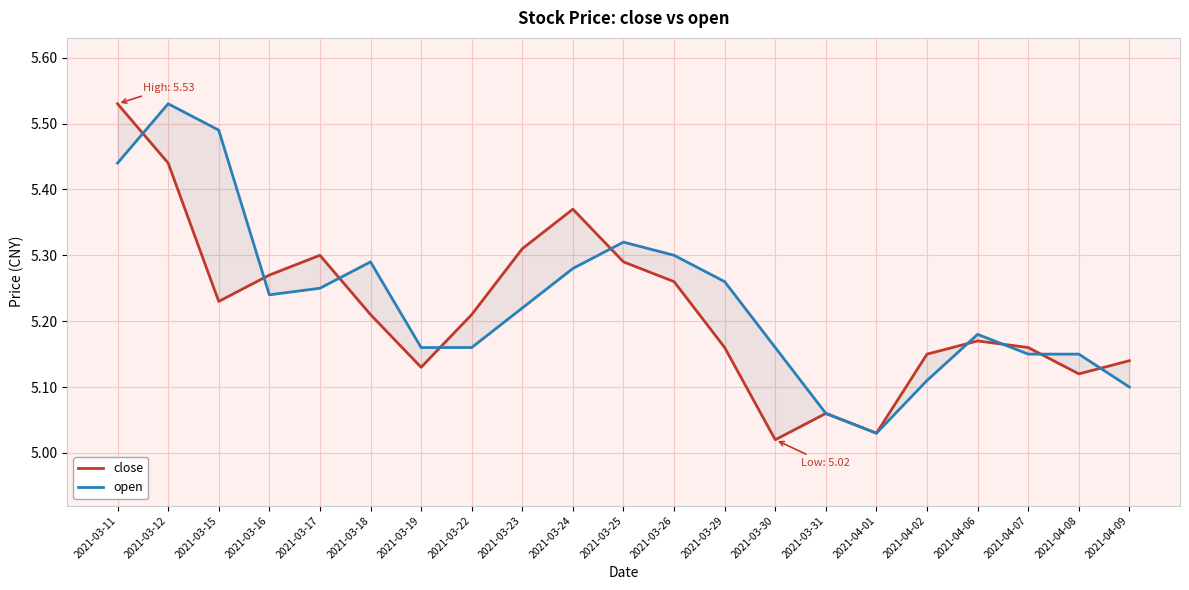

What is the difference between the close values at 2021-03-23 and 2021-03-30?

0.3